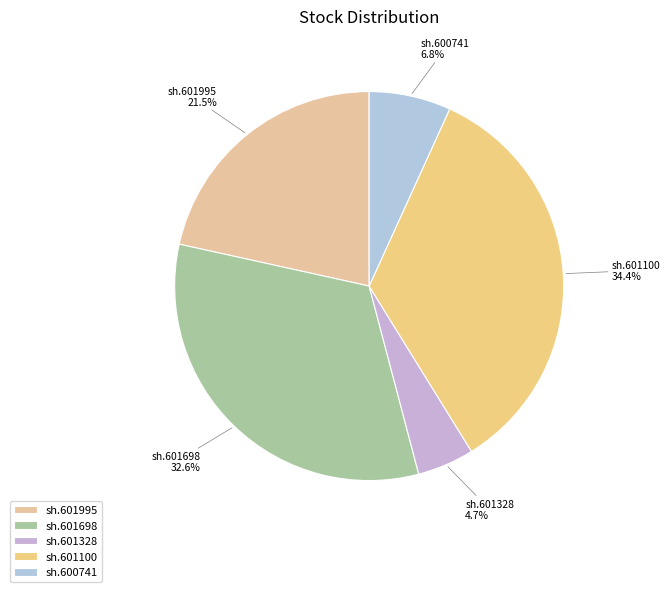

To the nearest percent, what is the difference between the largest and smallest slice percentages?

30%